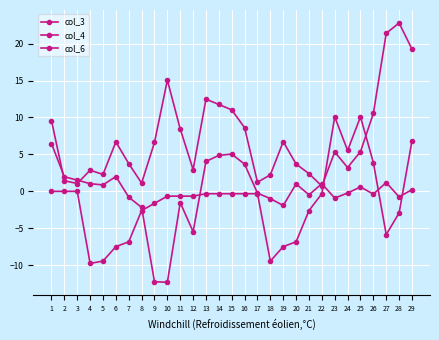

At which label does col_3 first exceed 0?

1